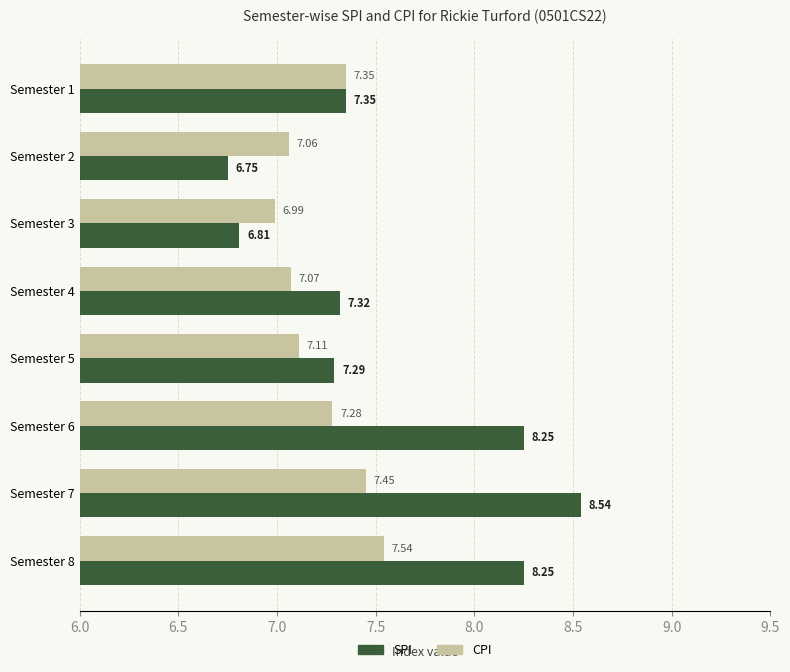

Between Semester 2 and Semester 5, which series saw the biggest shift?

SPI